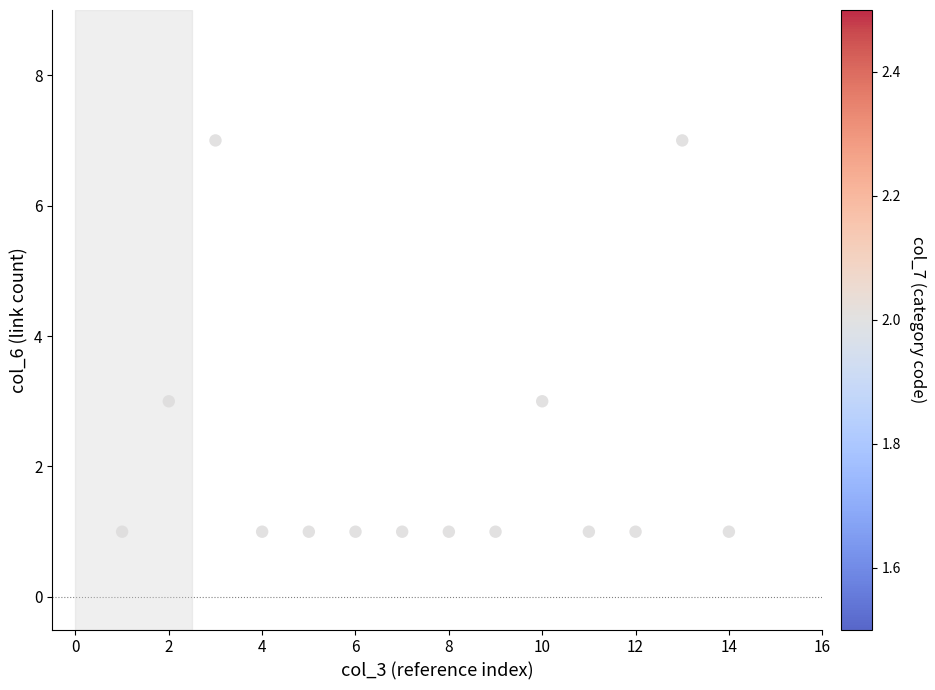

What is the range of X values (max minus min)?

13